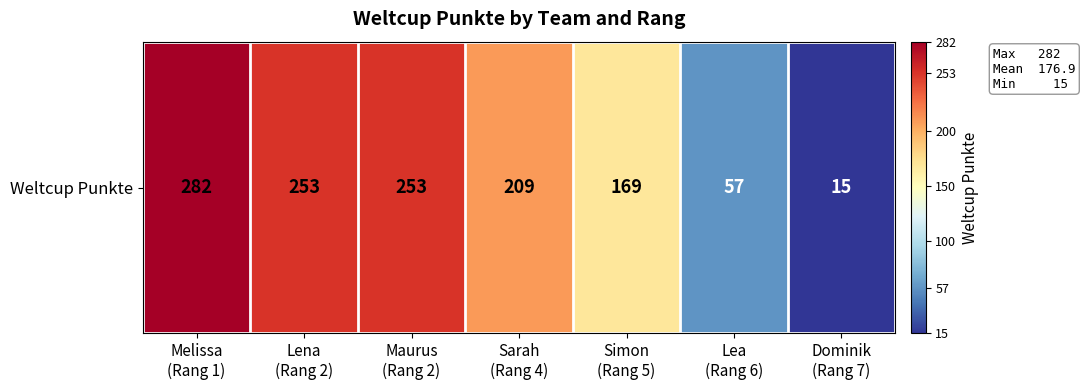

Which category has the highest value across all series?

Melissa
(Rang 1)